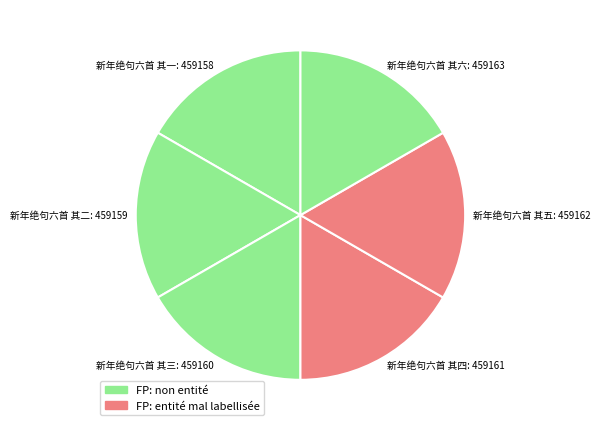

Does any single category account for the majority?

No